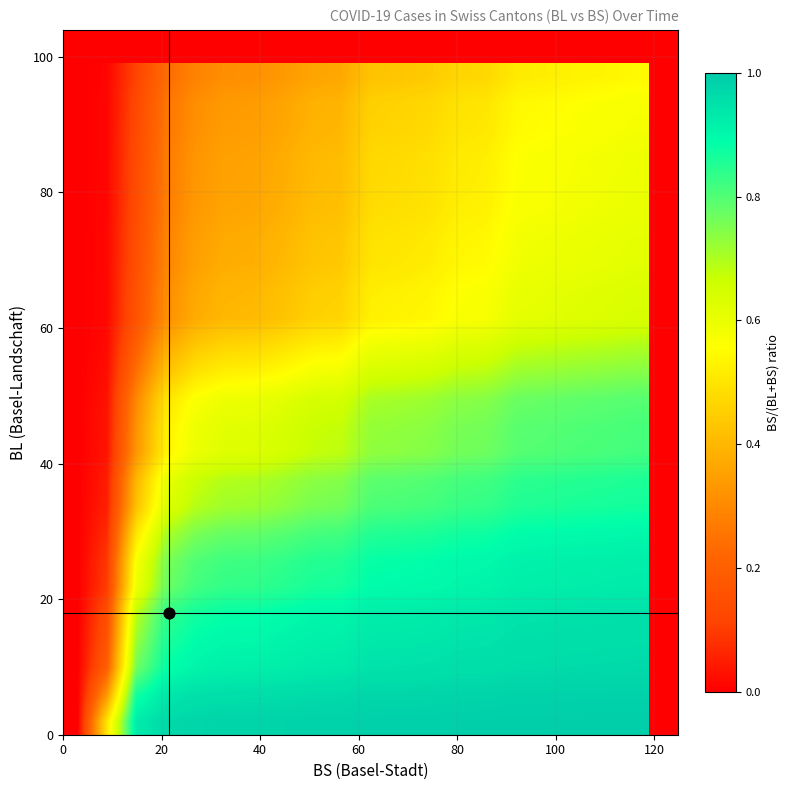

At how many categories does at least one series exceed 0?

19